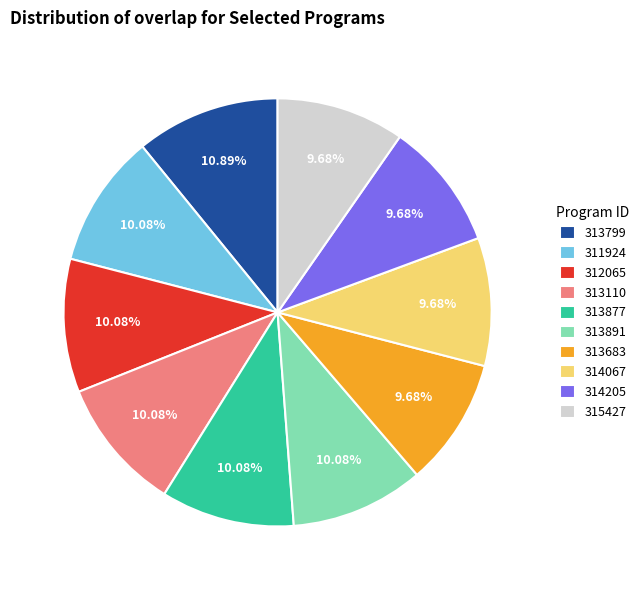

Combined, do 313891 and 313799 account for over 50%?

No